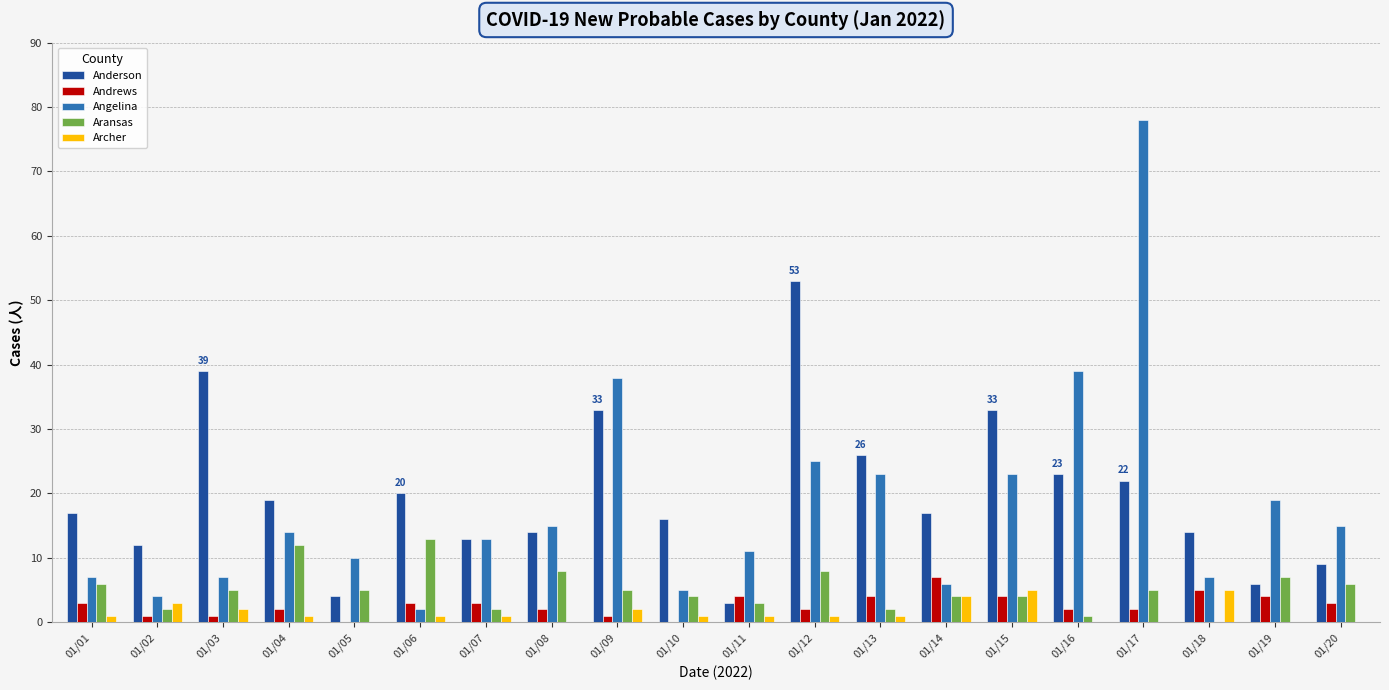

Is the value of Andrews at 01/17 greater than the value of Angelina at 01/14?

No